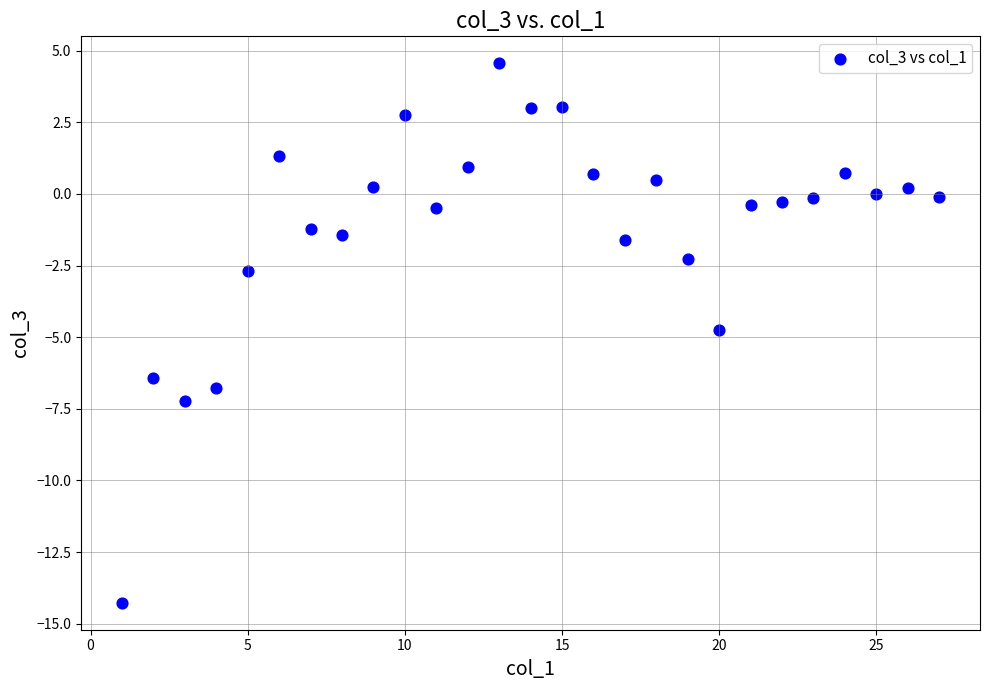

What is the range of Y values (max minus min)?

18.8